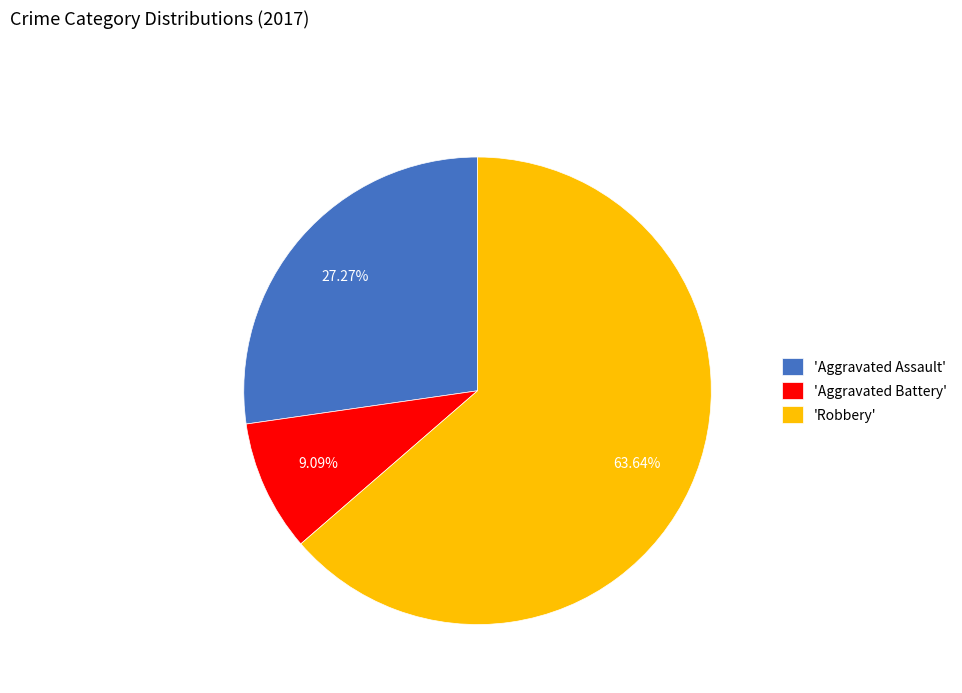

Do 'Aggravated Assault' and 'Aggravated Battery' together represent more than half of the pie?

No